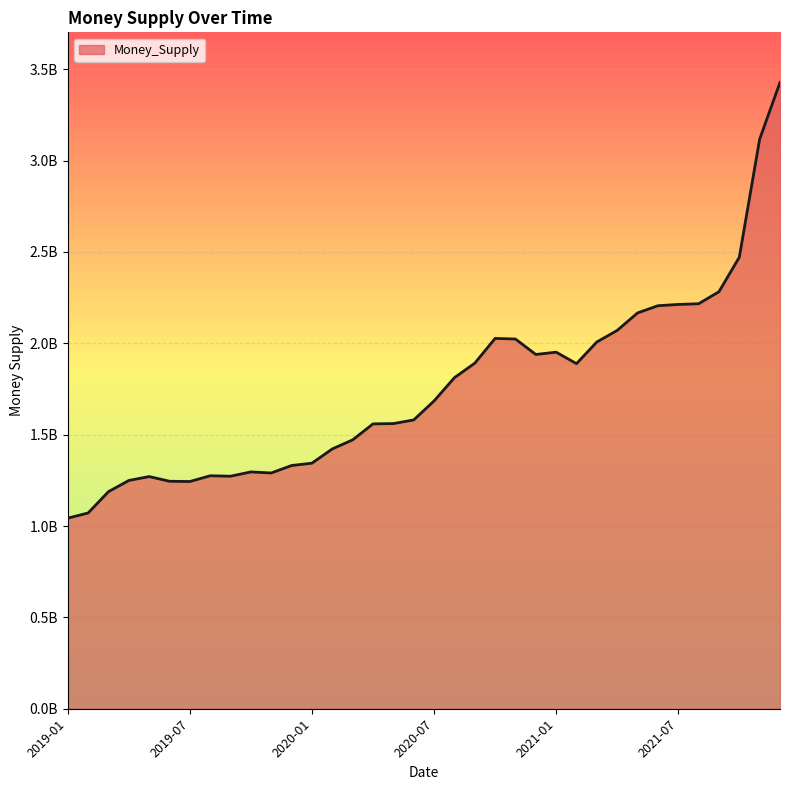

Is this an area chart (filled region under the line)?

Yes